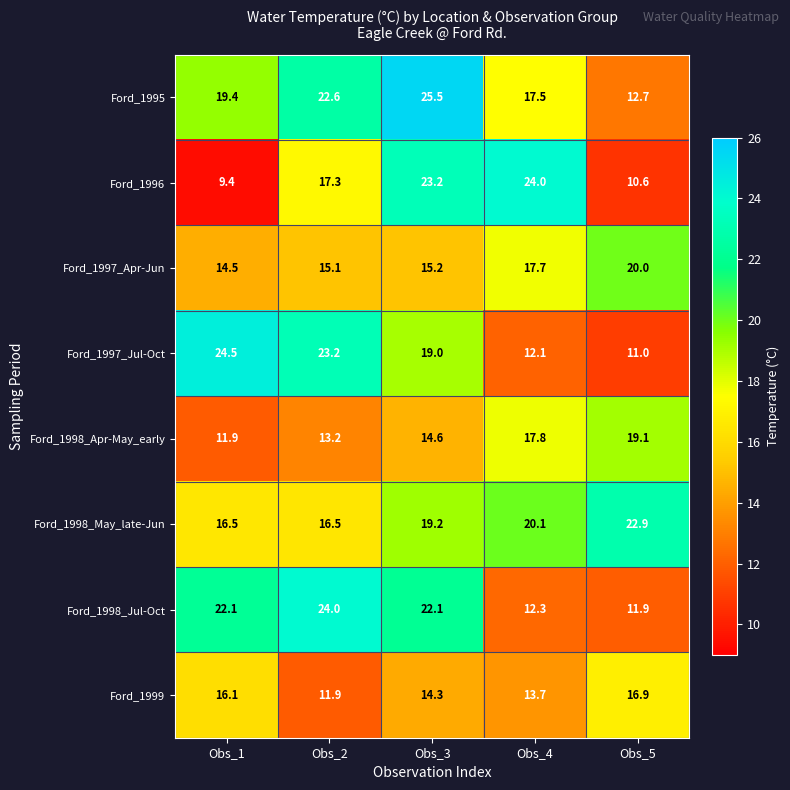

The Ford_1995 series shows 36.9 at Obs_3. True or false?

False